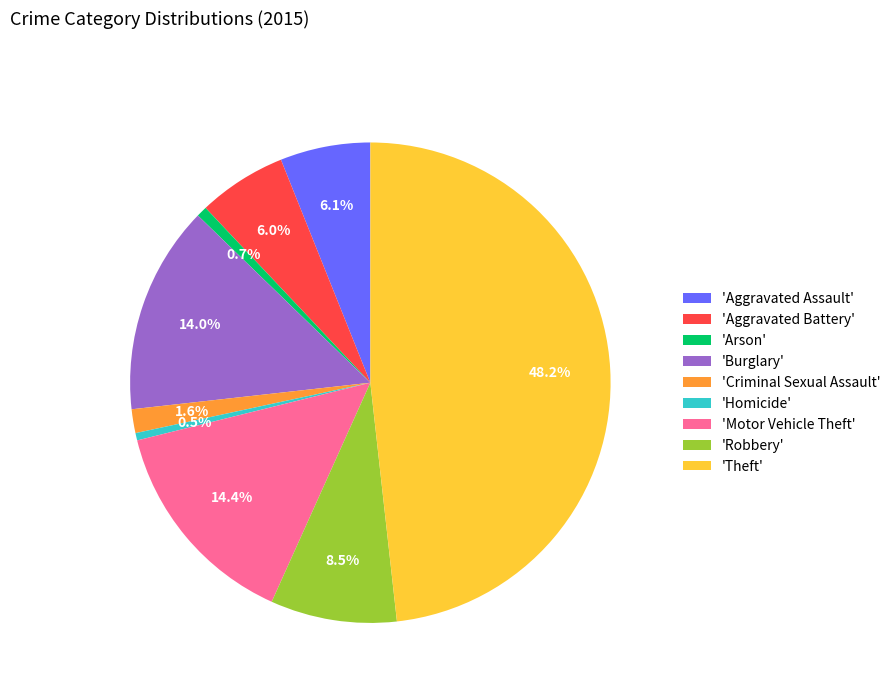

What is the total percentage of 'Motor Vehicle Theft' and 'Arson'?

15.1%